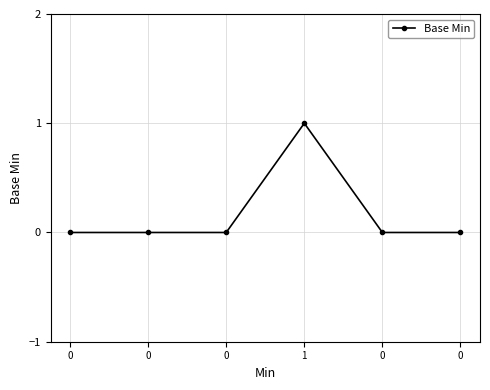

Which category has the highest value across all series?

1